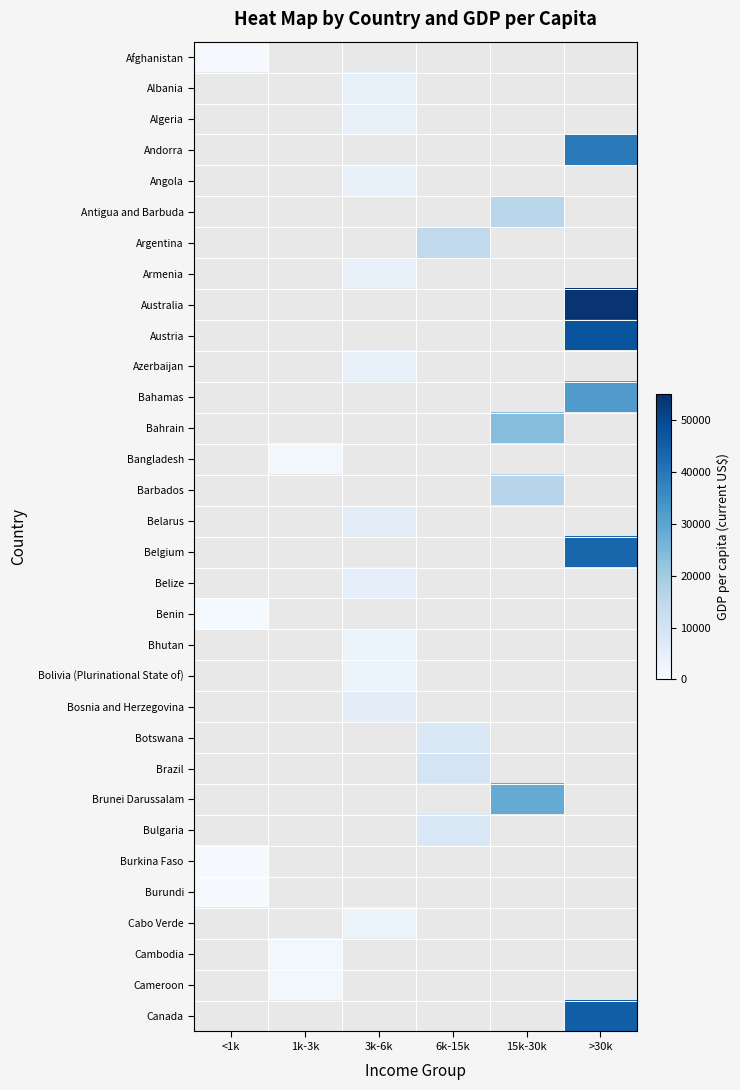

What is the maximum value shown in the chart?

54093.6